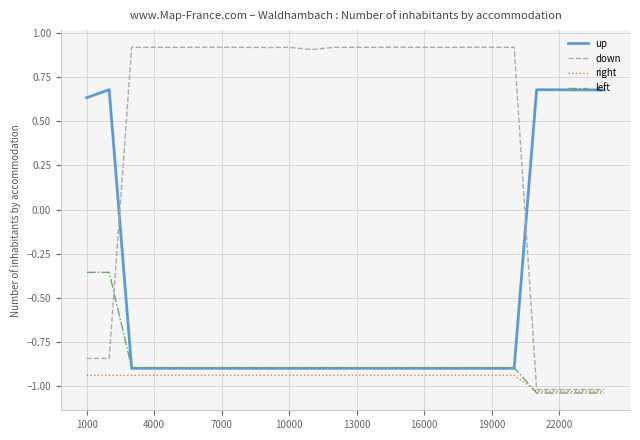

Which series has the widest spread of values?

down